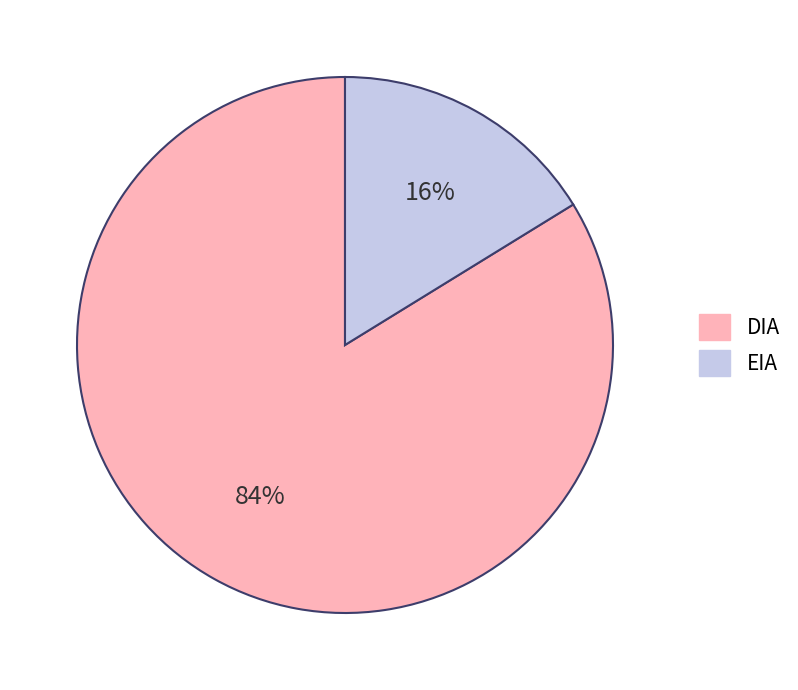

Count the number of slices in the pie.

2